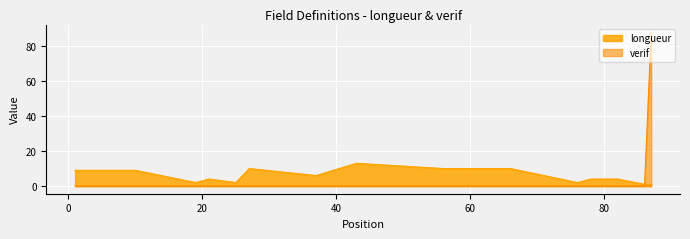

What is the sum of all longueur values?

87